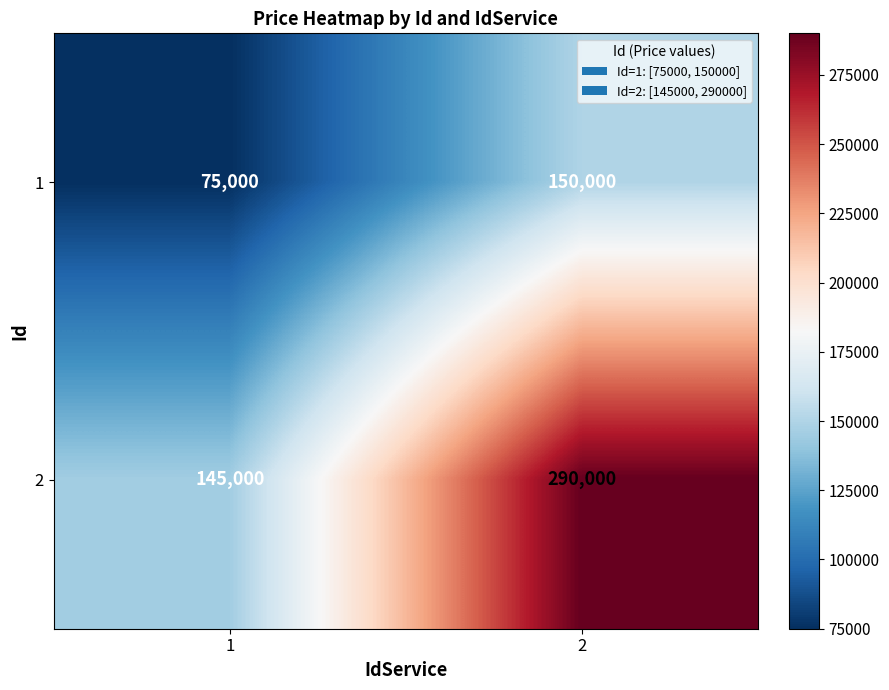

What is the spread (max minus min) of values at 2?

140000